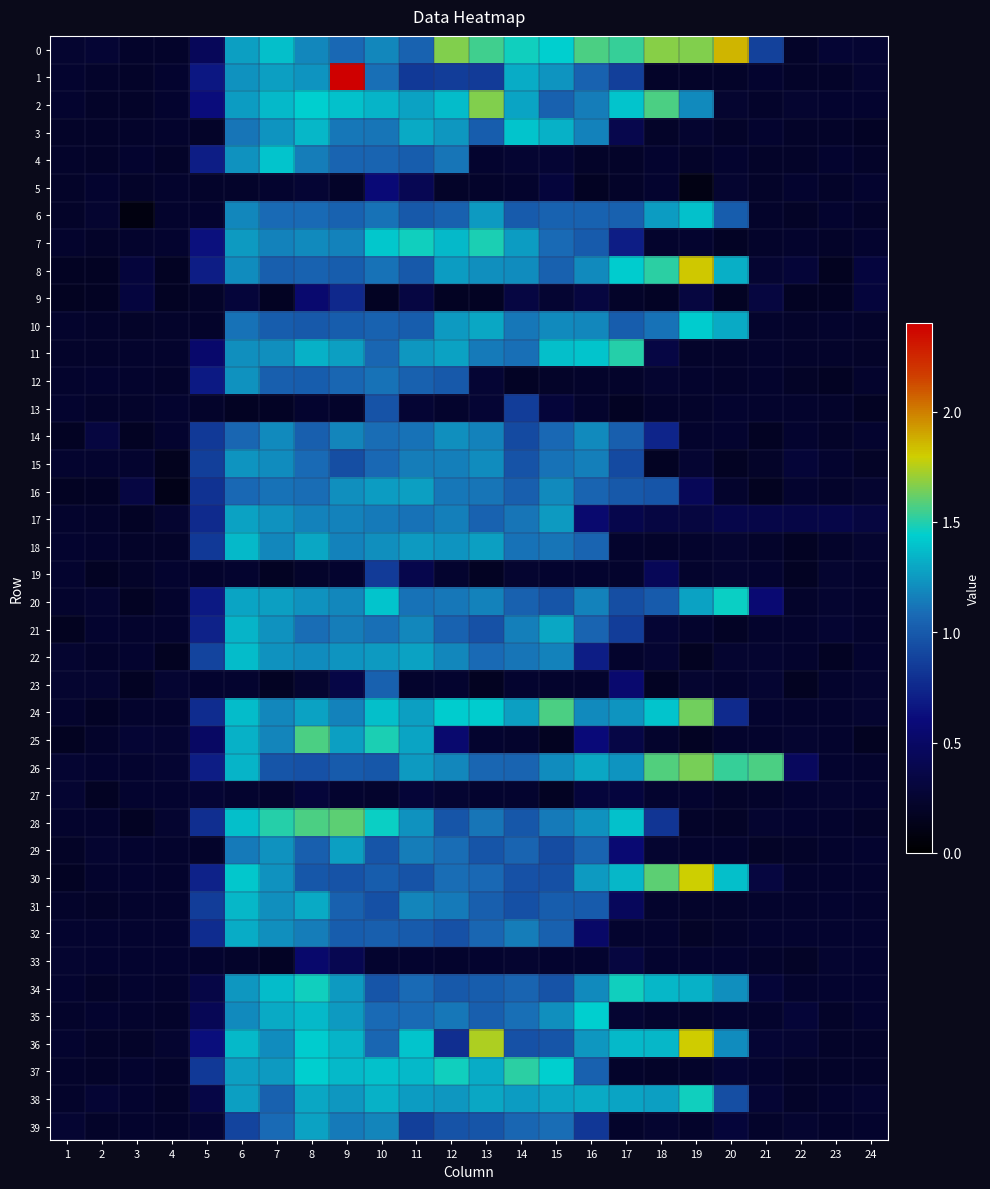

Between 7 and 20, which series saw the biggest shift?

28